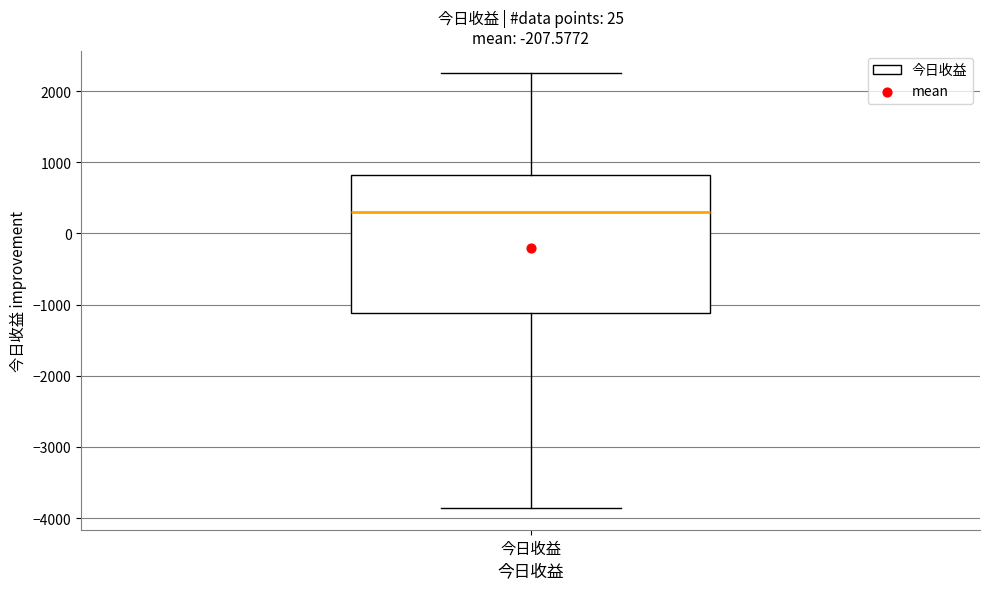

Where is the lower edge of the box for 今日收益 on the y-axis? The values are not printed on the chart, so give them approximately, as read against the axis.

-1100